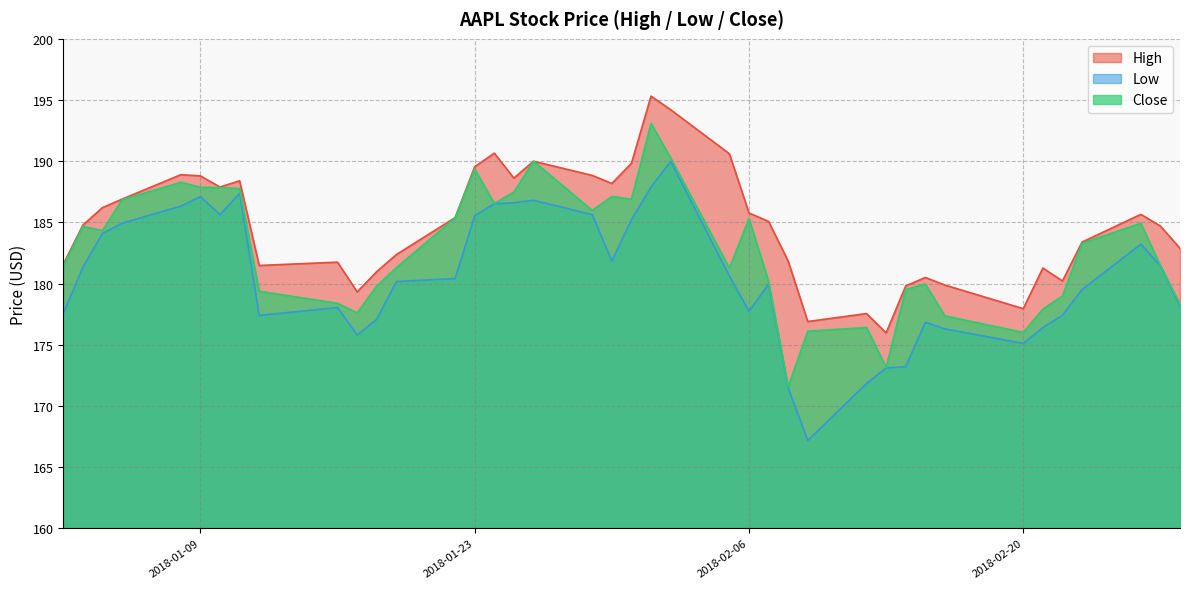

What are all the series names shown in the legend?

High, Low, Close